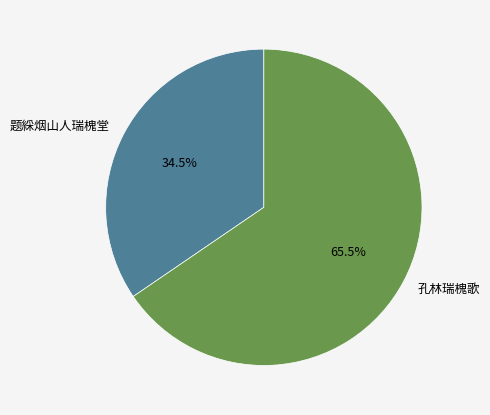

Which slice is the largest?

孔林瑞槐歌